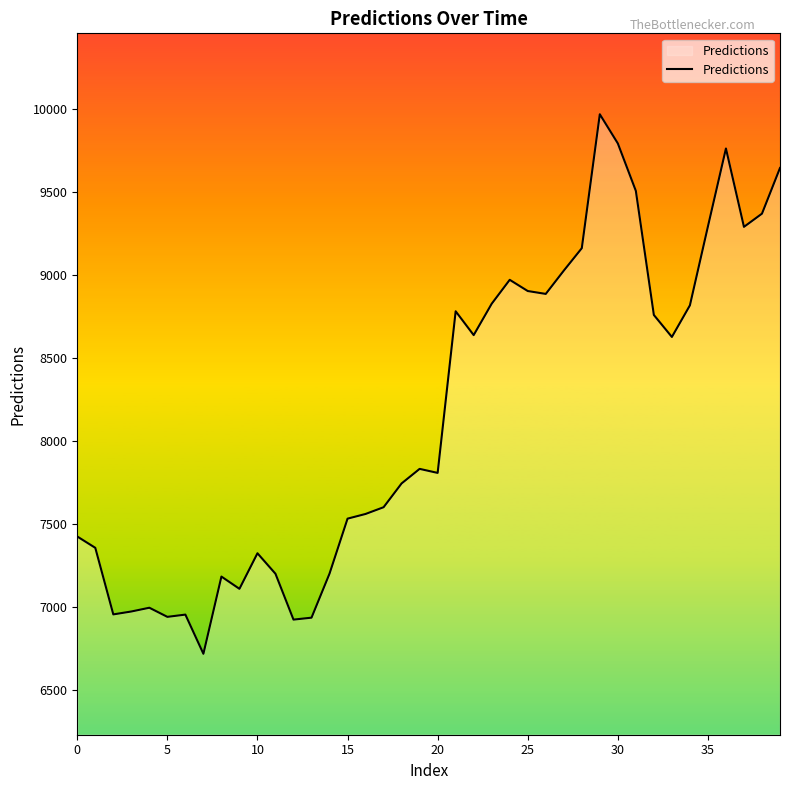

What is the maximum value shown in the chart?

9970.3